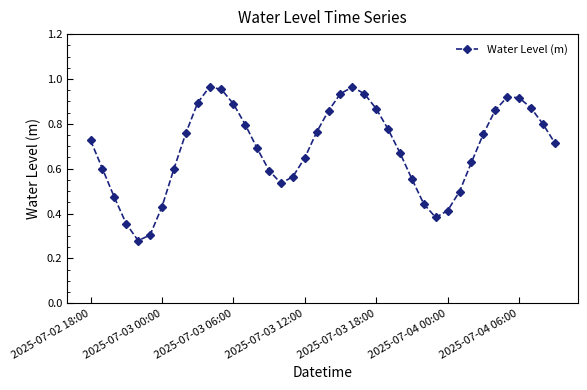

True or false: there are more than 2 points higher than both neighbors.

True